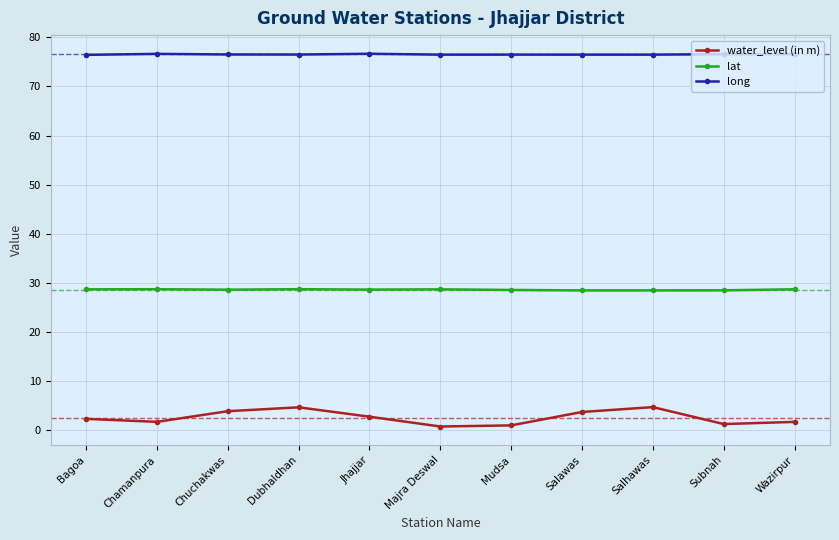

What is the difference between the highest and lowest values at Subnah?

75.3